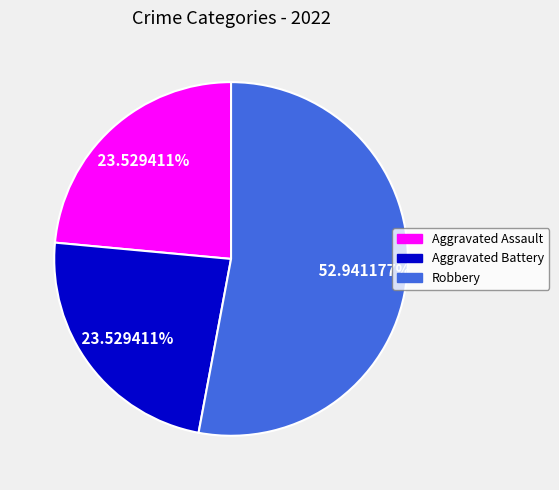

How many slices are in this pie chart?

3